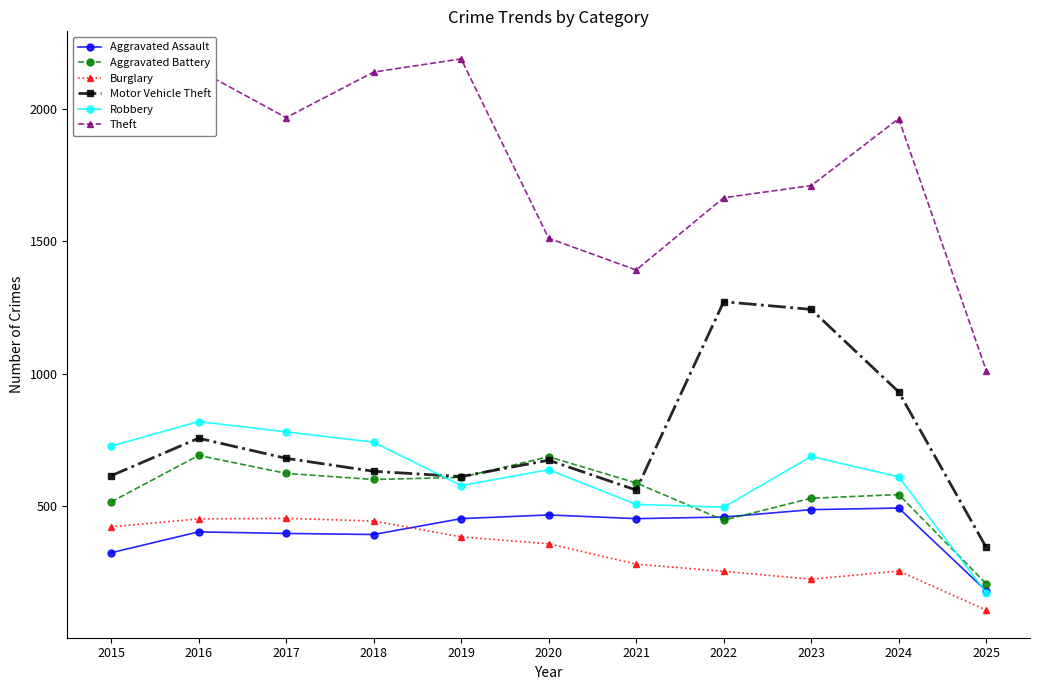

What is the value of the Aggravated Assault point at the 2nd from the left?

402